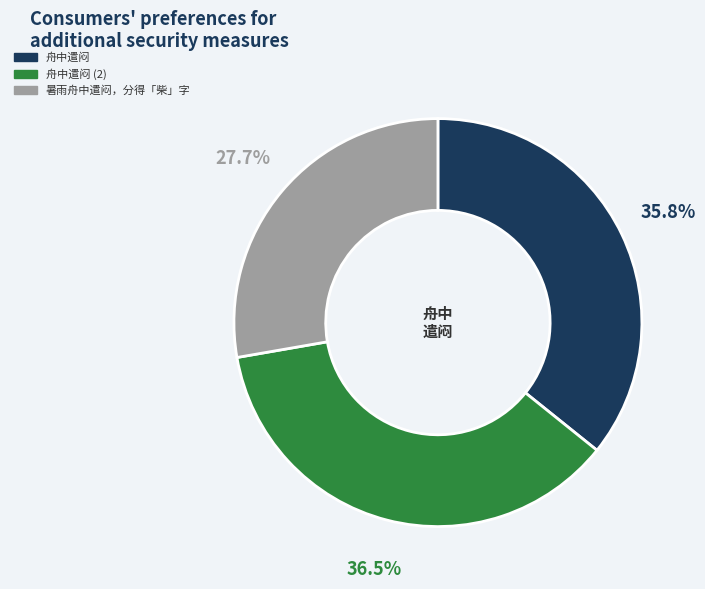

Is there any slice that represents more than half of the pie?

No